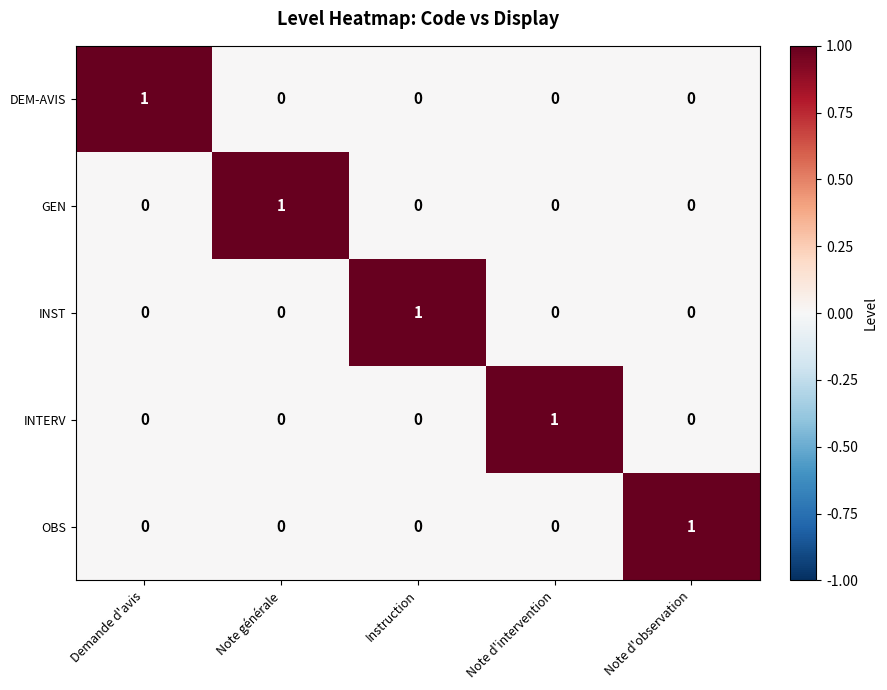

Reading left to right, what are all the values shown in this chart?

DEM-AVIS: 1	0	0	0	0
GEN: 0	1	0	0	0
INST: 0	0	1	0	0
INTERV: 0	0	0	1	0
OBS: 0	0	0	0	1